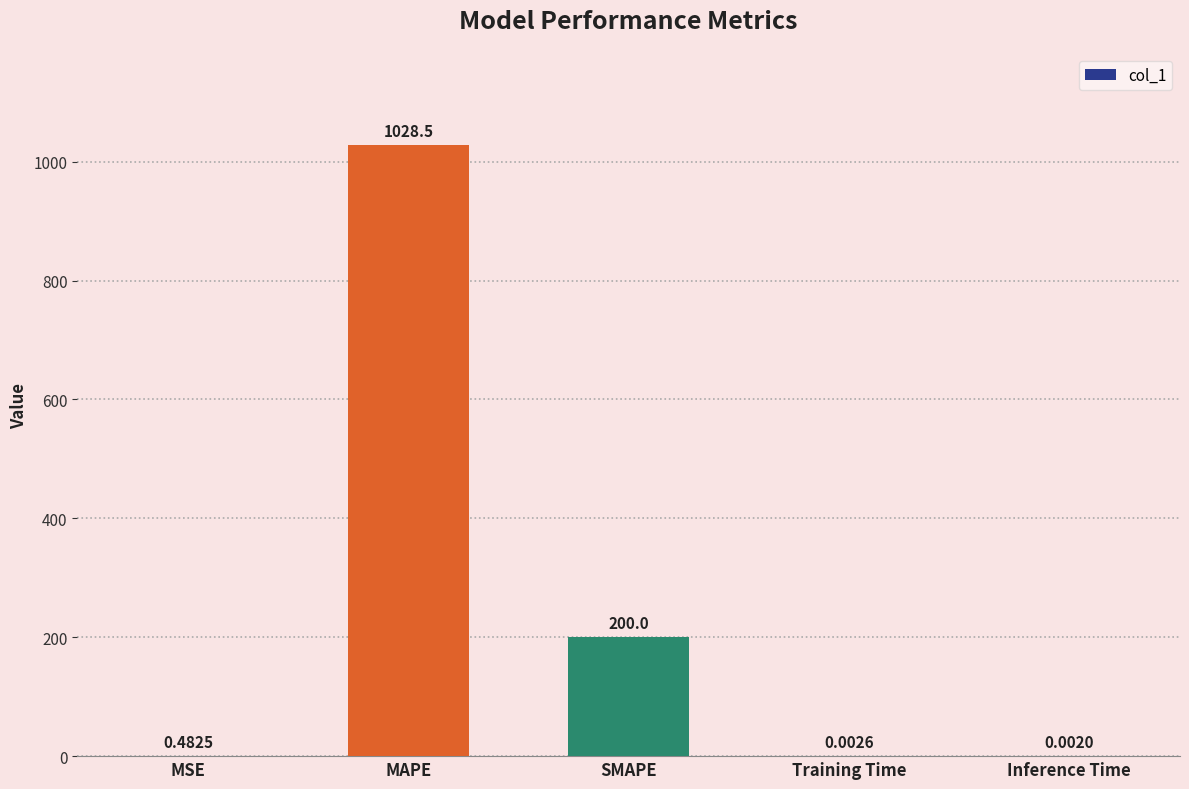

What is the maximum value shown in the chart?

1028.5